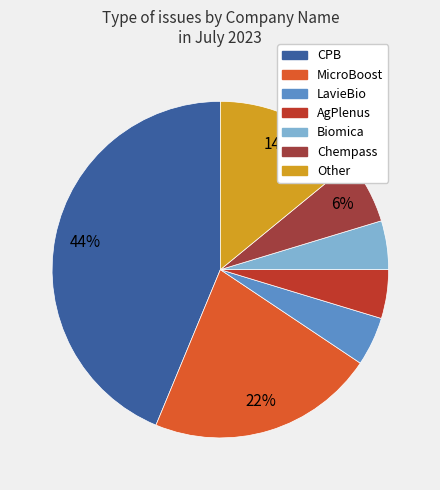

Rank the categories by value from highest to lowest.

CPB, MicroBoost, Other, Chempass, LavieBio, AgPlenus, Biomica